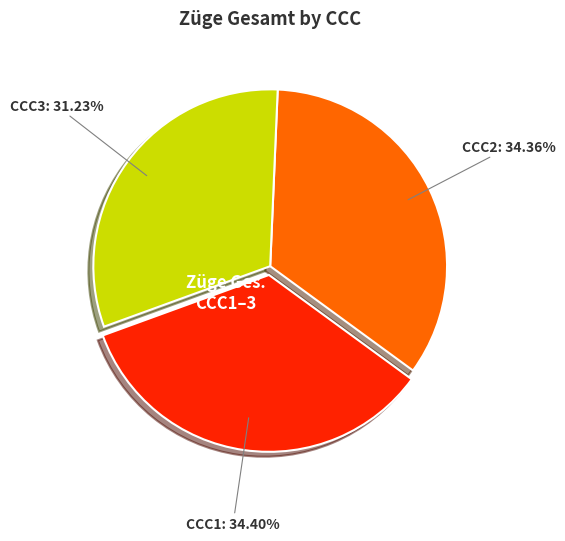

Is there a majority slice in this chart?

No